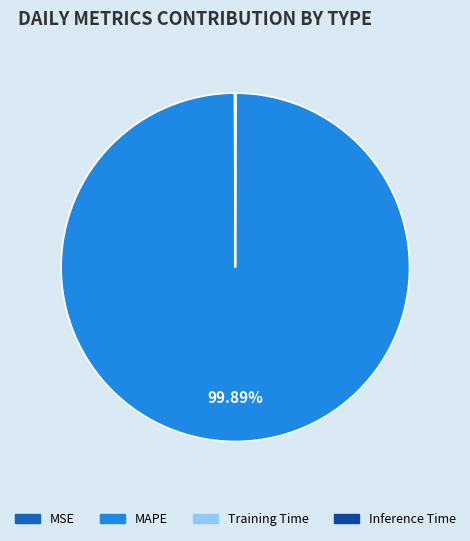

To the nearest percent, what is the average slice percentage?

25%